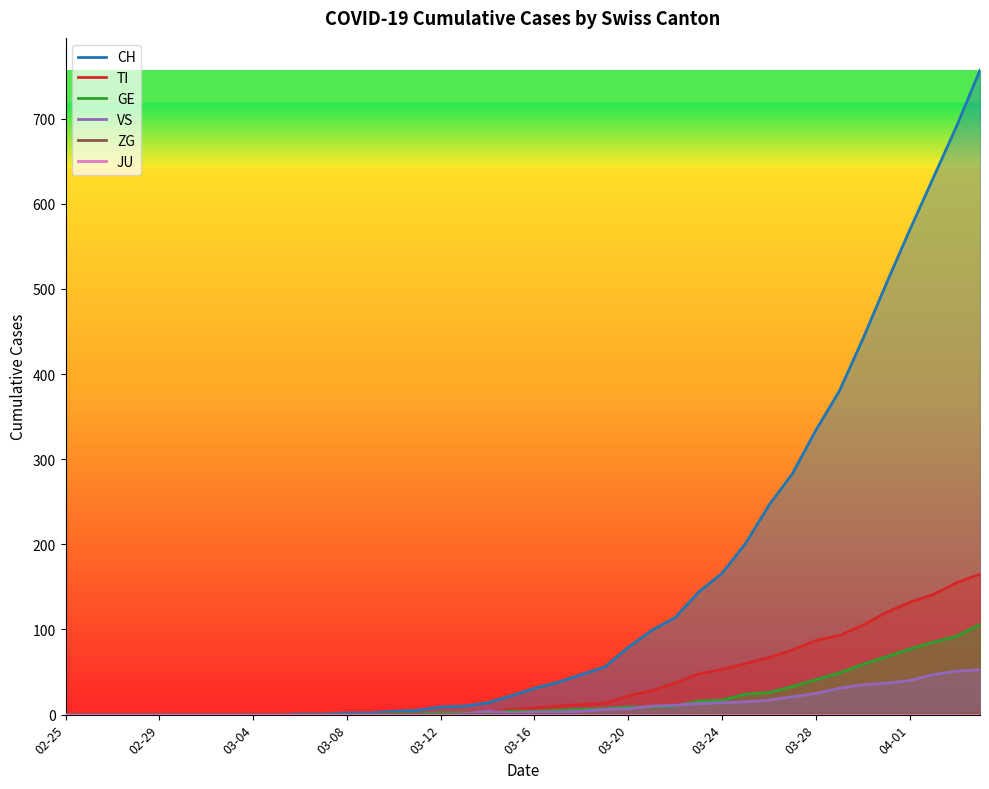

At which label does TI first exceed 8?

21